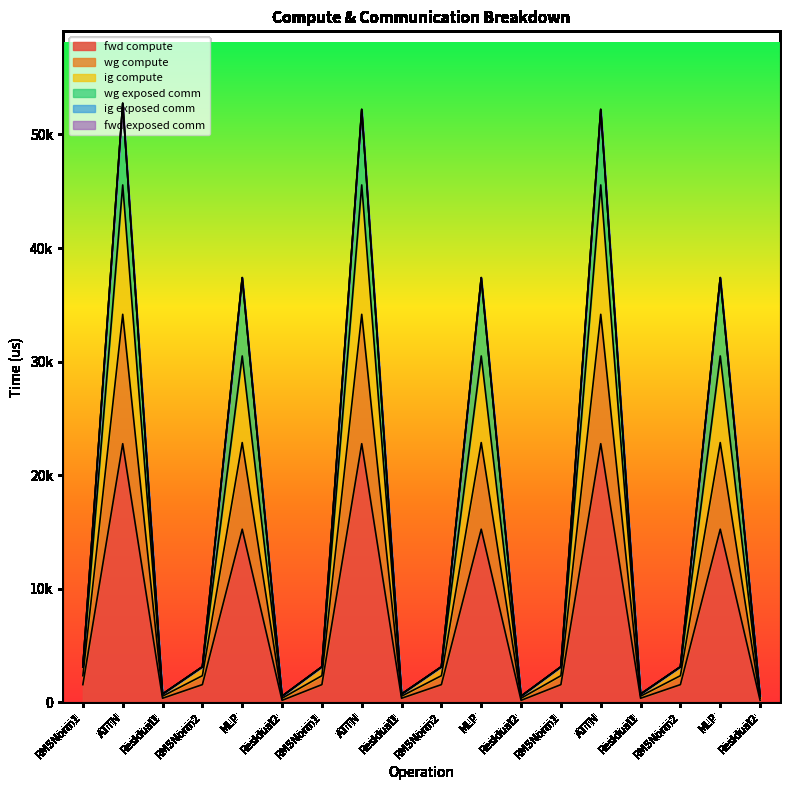

Does the chart have visible grid lines?

No